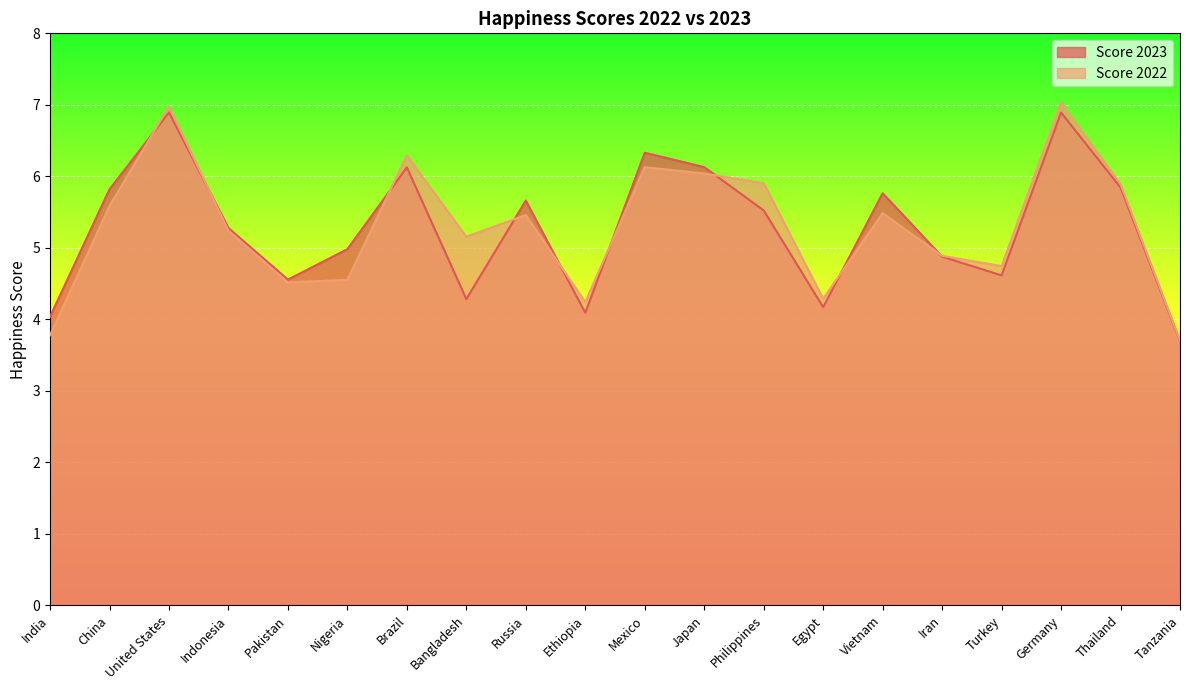

Which category has the lowest value in the Score 2022 series?

Tanzania